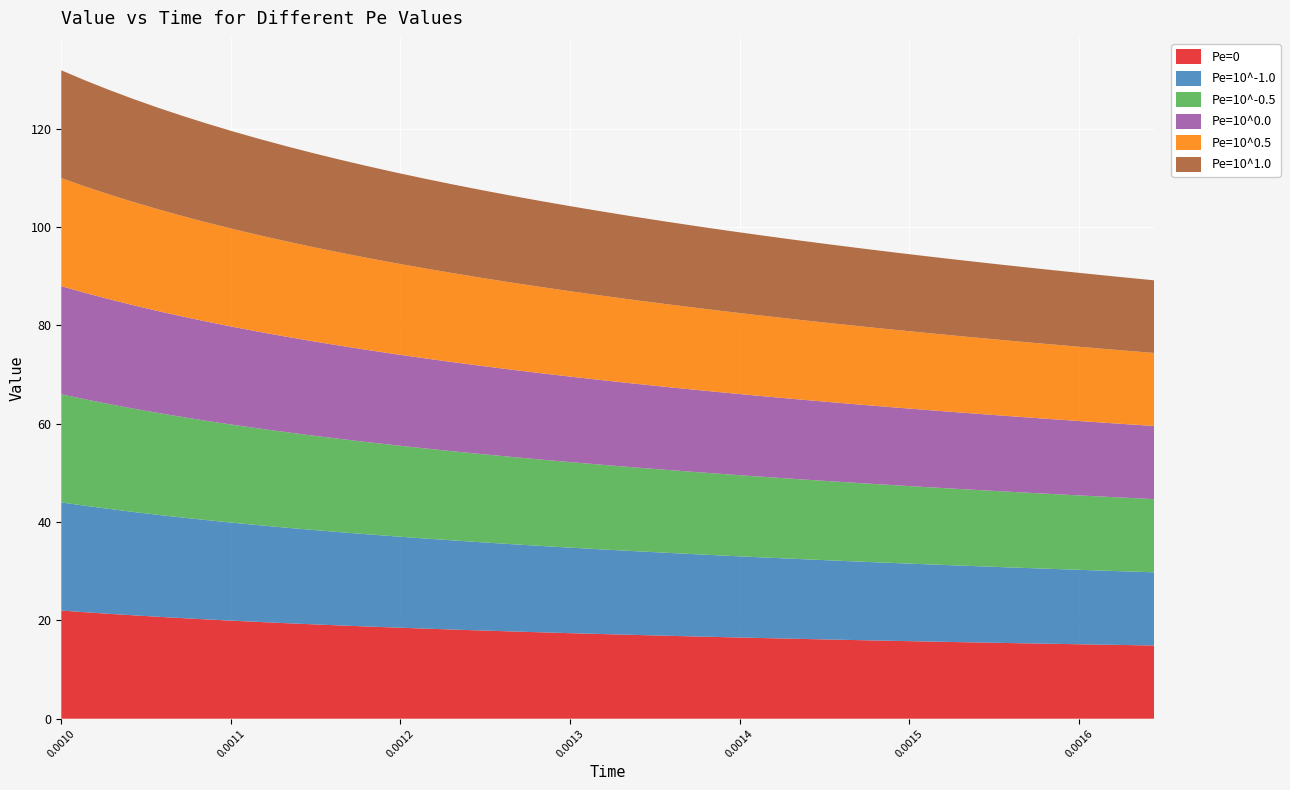

Reading left to right, what are all the values shown in this chart?

Pe=0: 22.0	21.7	21.3	21.0	20.7	20.4	20.2	19.9	19.7	19.4	19.2	19.0	18.8	18.5	18.3	18.1	17.9	17.8	17.6	17.4	17.2	17.0	16.9	16.7	16.6	16.4	16.3	16.1	16.0	15.8	15.7	15.5	15.4	15.3	15.1	15.0	14.9
Pe=10^-1.0: 22.0	21.7	21.3	21.0	20.7	20.4	20.2	19.9	19.7	19.4	19.2	19.0	18.8	18.5	18.3	18.1	17.9	17.8	17.6	17.4	17.2	17.0	16.9	16.7	16.6	16.4	16.3	16.1	16.0	15.8	15.7	15.5	15.4	15.3	15.1	15.0	14.9
Pe=10^-0.5: 22.0	21.7	21.3	21.0	20.7	20.4	20.2	19.9	19.7	19.4	19.2	19.0	18.7	18.5	18.3	18.1	17.9	17.8	17.6	17.4	17.2	17.0	16.9	16.7	16.6	16.4	16.3	16.1	16.0	15.8	15.7	15.5	15.4	15.3	15.1	15.0	14.9
Pe=10^0.0: 22.0	21.6	21.3	21.0	20.7	20.4	20.2	19.9	19.7	19.4	19.2	19.0	18.7	18.5	18.3	18.1	17.9	17.7	17.6	17.4	17.2	17.0	16.9	16.7	16.6	16.4	16.2	16.1	16.0	15.8	15.7	15.5	15.4	15.3	15.1	15.0	14.9
Pe=10^0.5: 22.0	21.6	21.3	21.0	20.7	20.4	20.2	19.9	19.6	19.4	19.2	18.9	18.7	18.5	18.3	18.1	17.9	17.7	17.5	17.4	17.2	17.0	16.9	16.7	16.5	16.4	16.2	16.1	15.9	15.8	15.6	15.5	15.4	15.2	15.1	15.0	14.8
Pe=10^1.0: 21.9	21.6	21.3	20.9	20.7	20.4	20.1	19.8	19.6	19.3	19.1	18.9	18.7	18.5	18.2	18.0	17.9	17.7	17.5	17.3	17.1	17.0	16.8	16.6	16.5	16.3	16.2	16.0	15.9	15.7	15.6	15.4	15.3	15.2	15.0	14.9	14.8